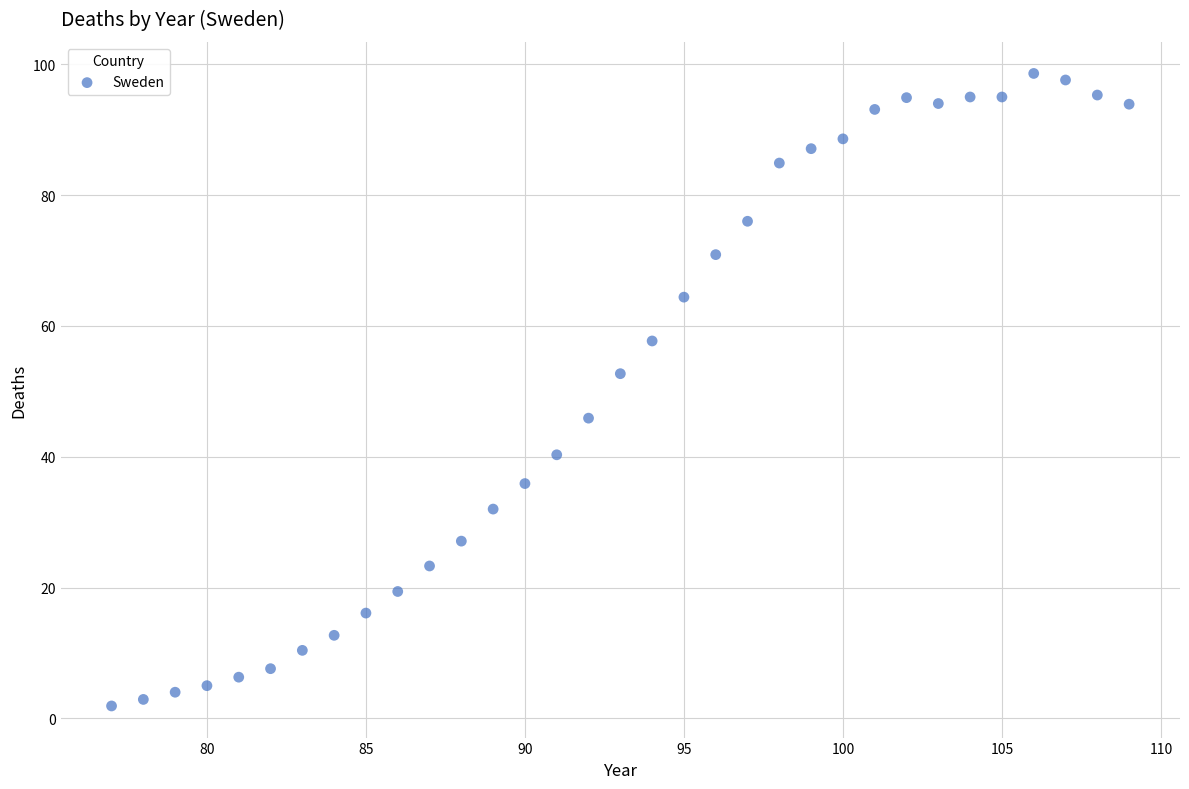

What is the range of Y values (max minus min)?

96.7